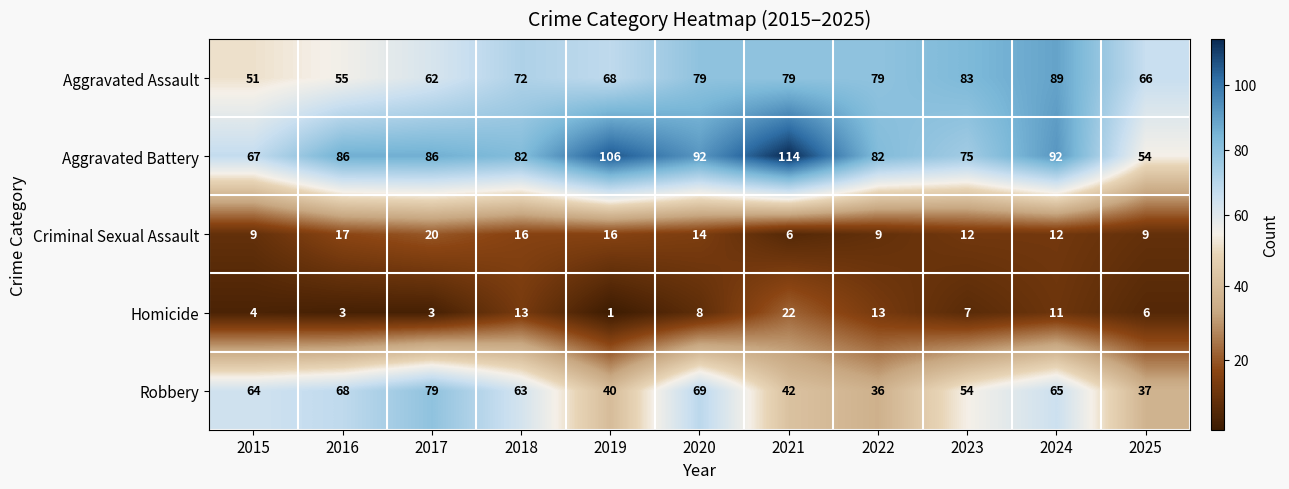

What is the sum of all Homicide values?

91